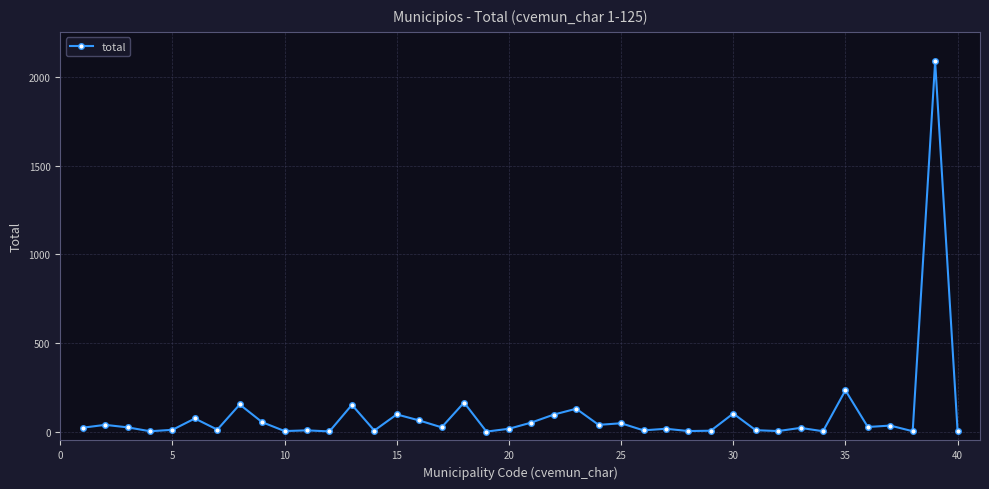

What is the difference between the maximum and minimum values?

2089